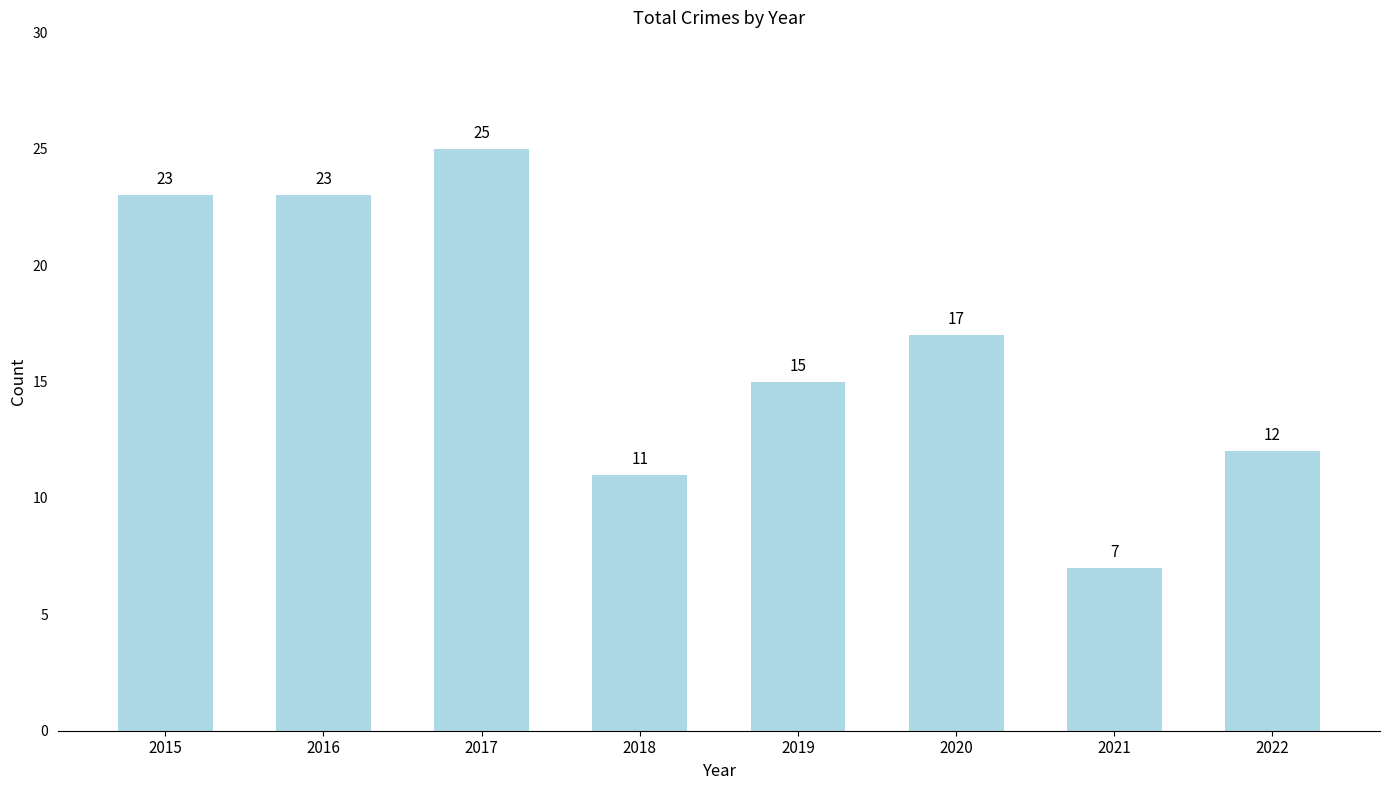

Are the bars horizontal?

No